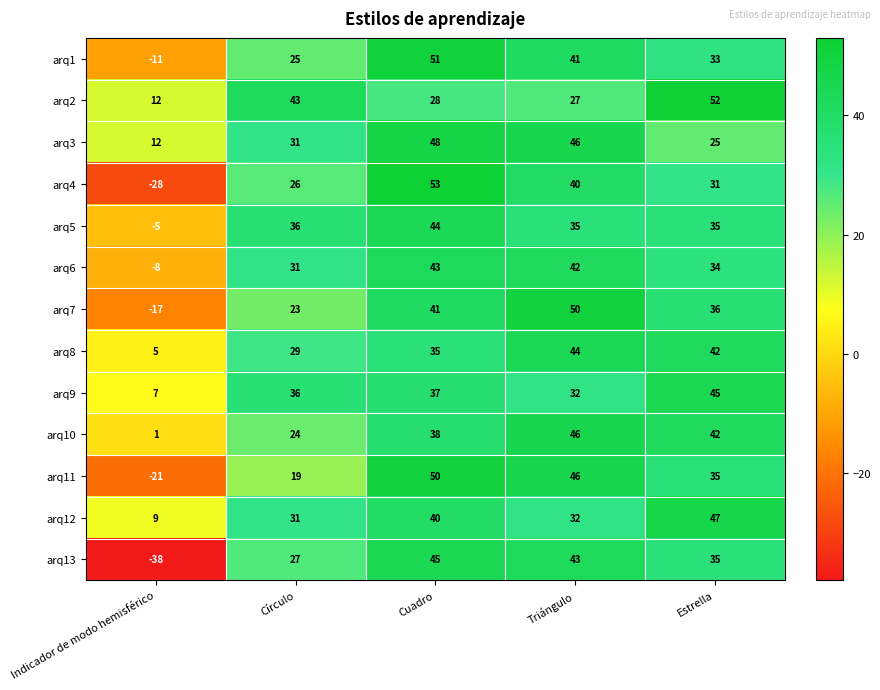

Which category has the lowest value across all series?

Indicador de modo hemisférico